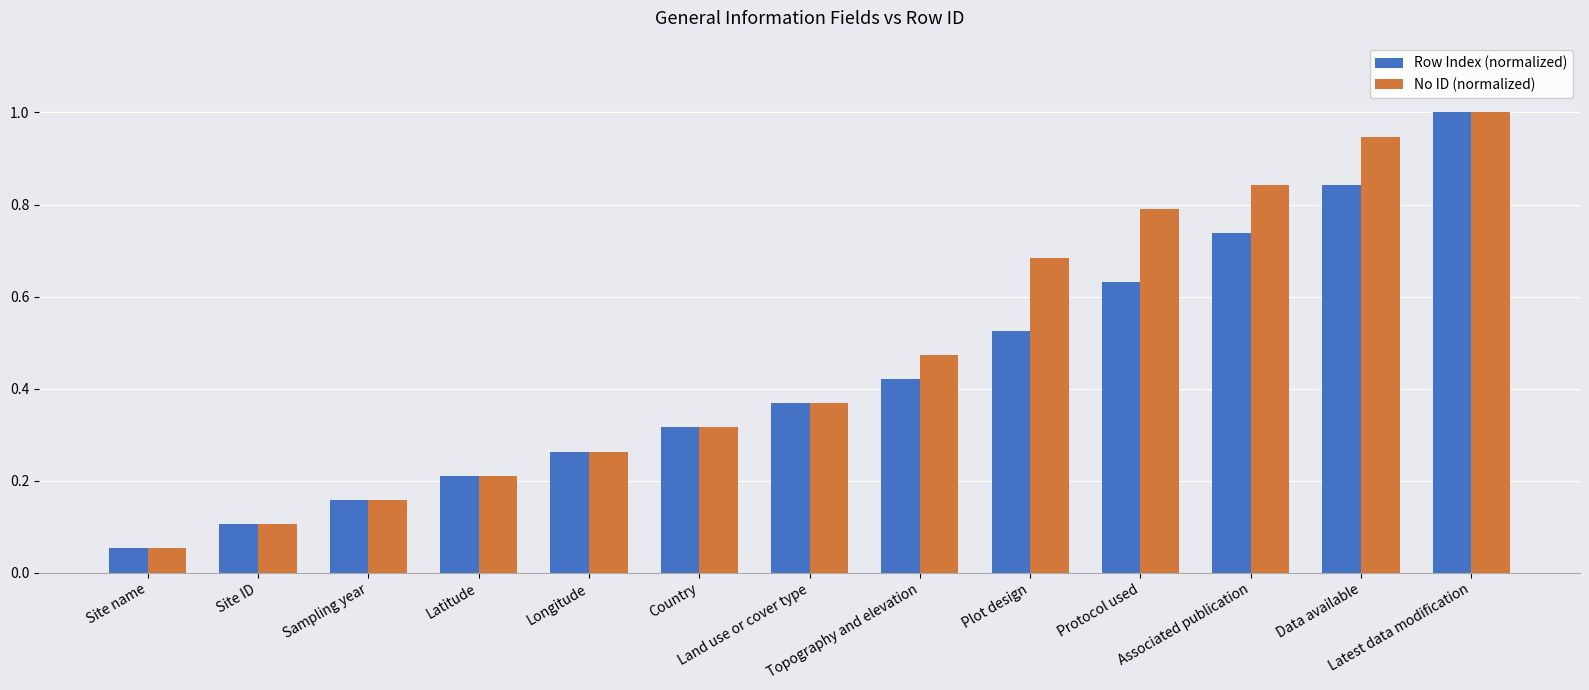

What is the sum of all Row Index (normalized) values?

5.6